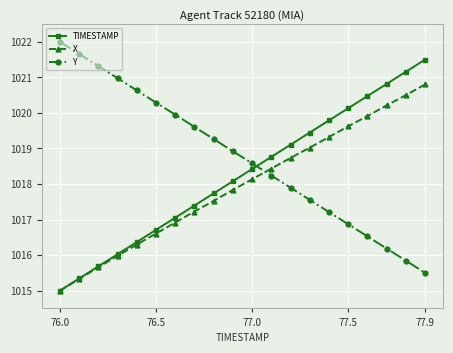

True or false: Y has more than 2 points higher than both neighbors.

False